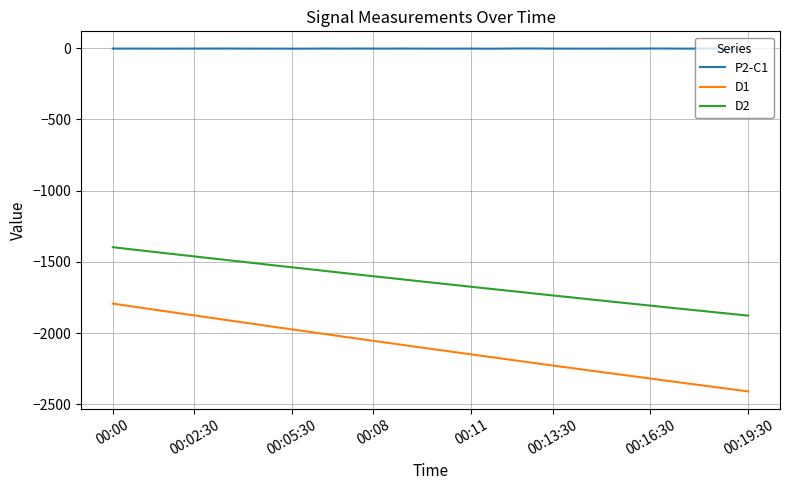

How many lines are shown in the chart?

3